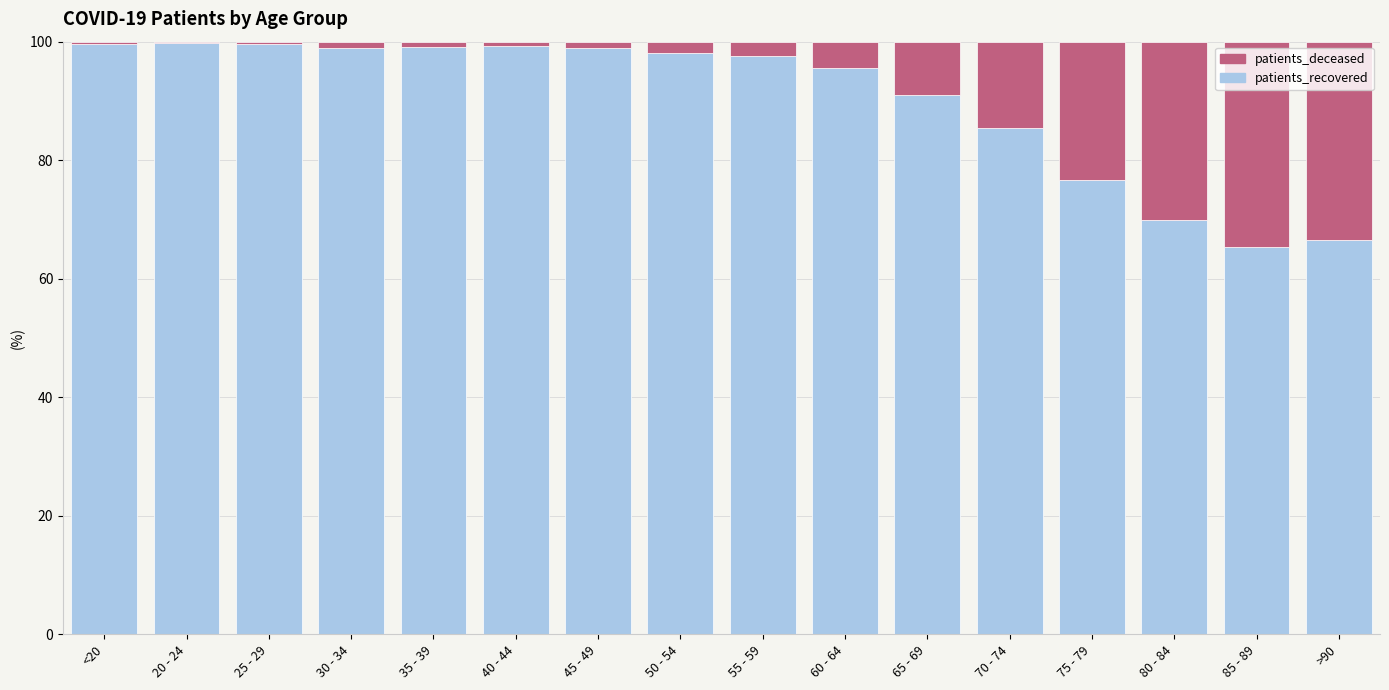

The value of patients_recovered at 40 - 44 is 49.7. True or false?

False